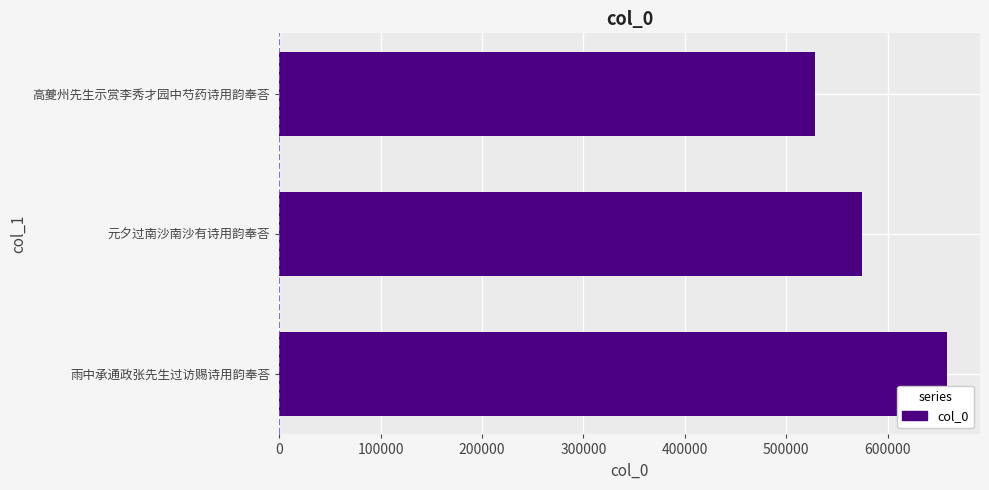

Reading top to bottom, what are all the values shown in this chart?

528384	574338	657982